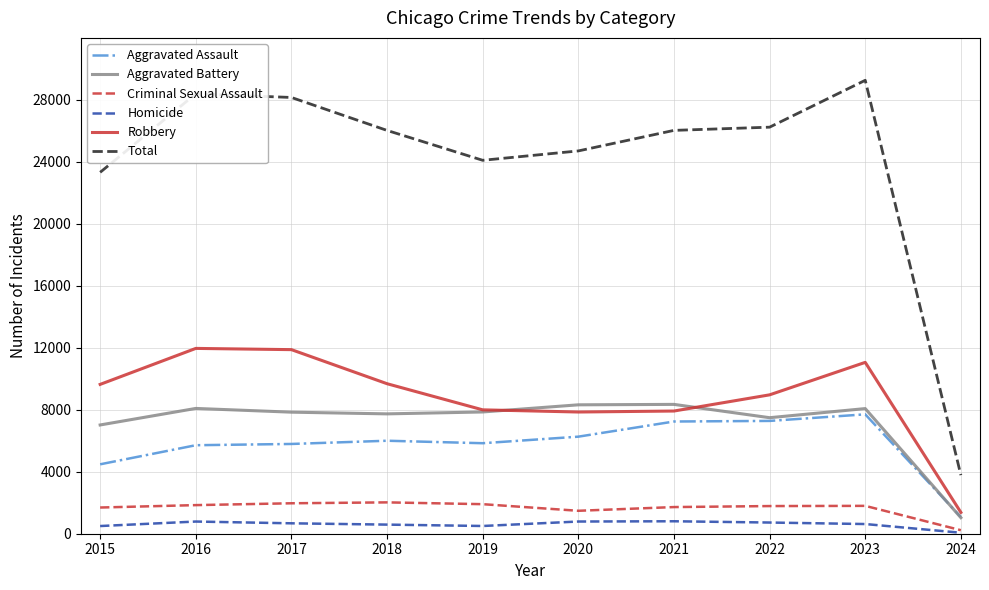

Count the number of categories in the chart.

10